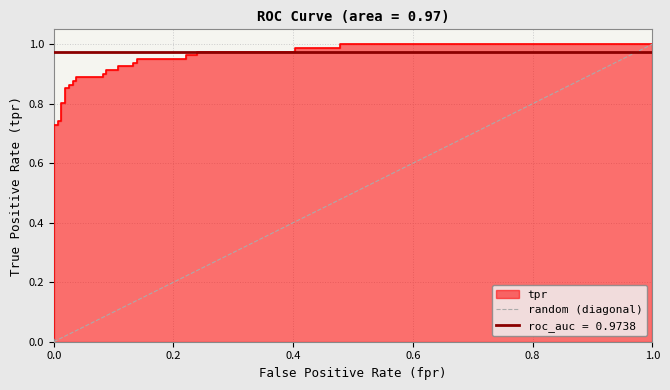

Reading left to right, what are all the values shown in this chart?

0.0	0.0	0.0	0.0	0.0	0.0	0.0	0.0	0.0	0.0	0.0	0.0	0.0	0.0	0.0	0.0	0.1	0.1	0.1	0.1	0.1	0.1	0.1	0.1	0.1	0.1	0.2	0.2	0.2	0.2	0.4	0.4	0.5	0.5	1.0